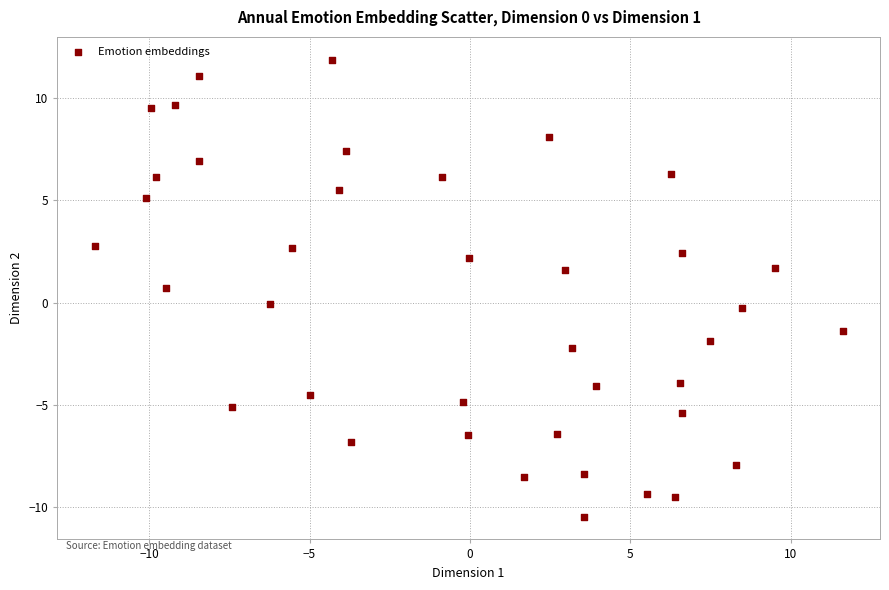

What is the range of Y values (max minus min)?

22.3